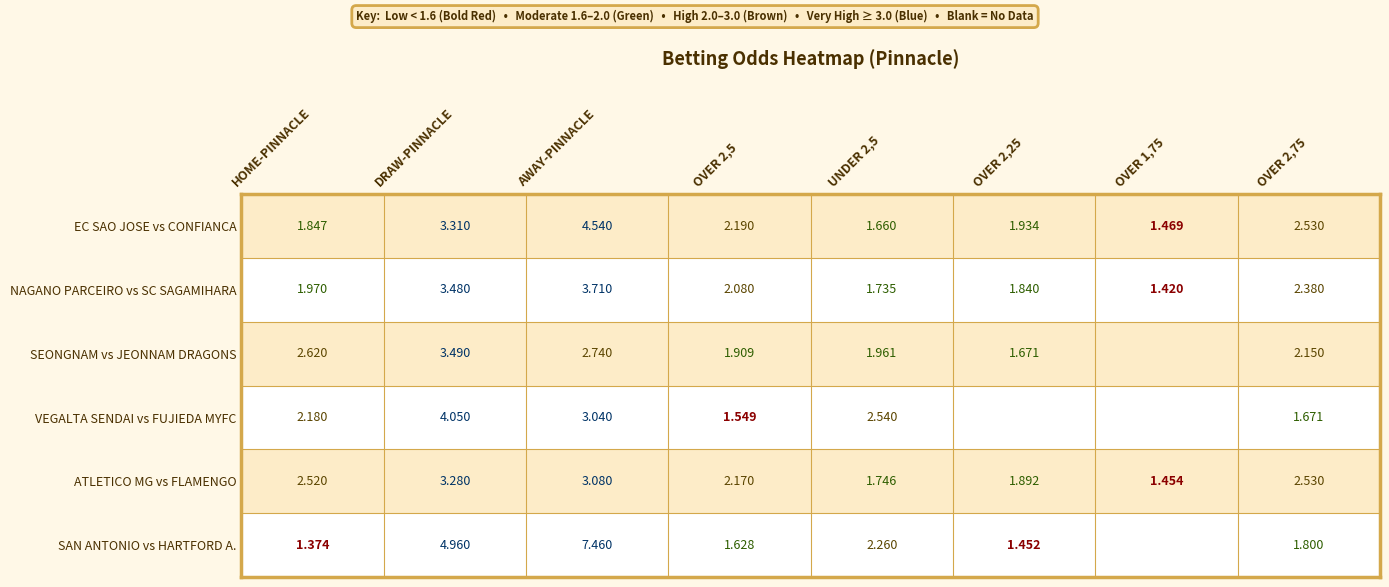

True or false: EC SAO JOSE vs CONFIANCA has a value of 1.7 at UNDER 2,5.

True